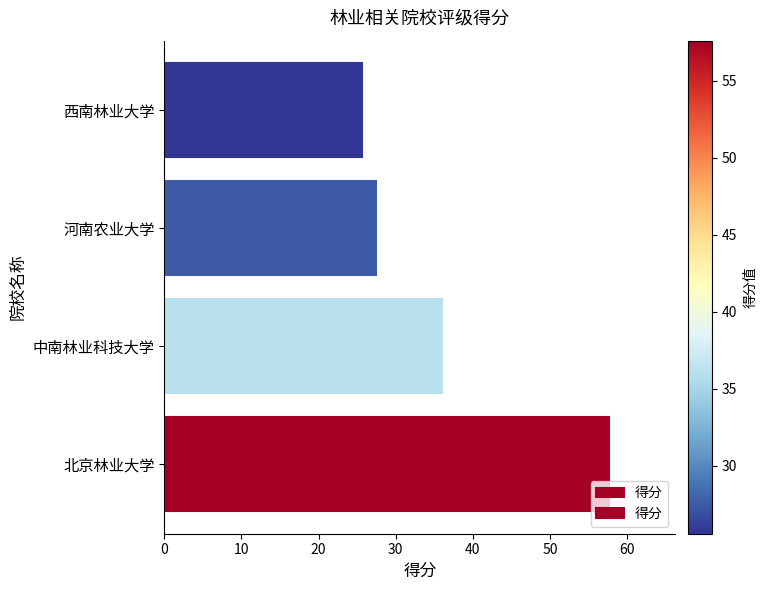

Reading bottom to top, extract all data points from this chart.

北京林业大学=57.6	中南林业科技大学=36.0	河南农业大学=27.5	西南林业大学=25.6